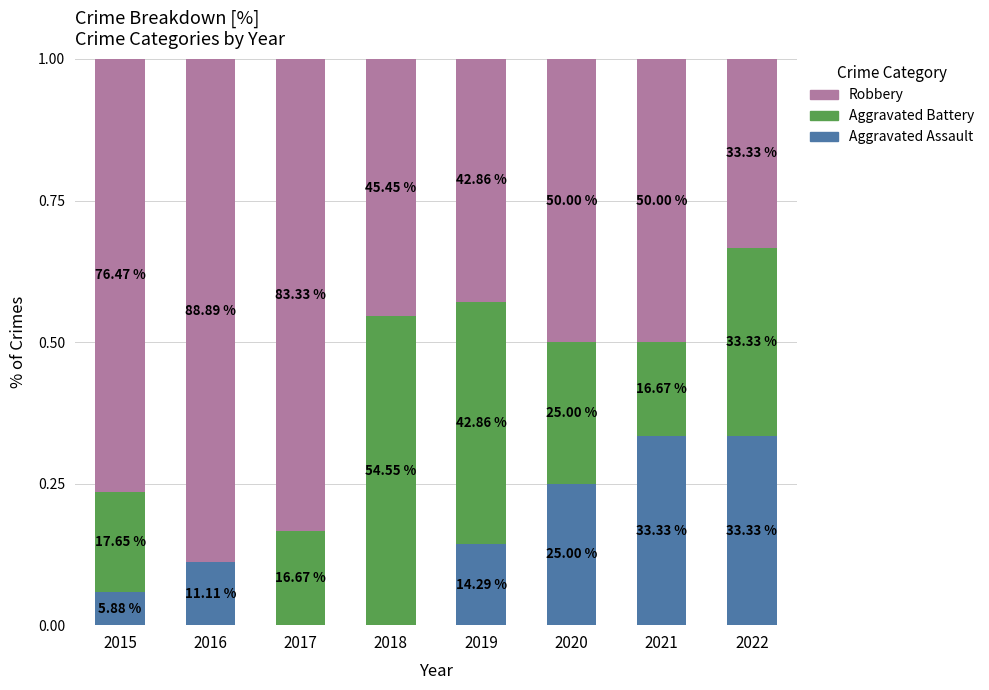

What is the difference between the second highest and minimum values in the Aggravated Assault series?

0.3